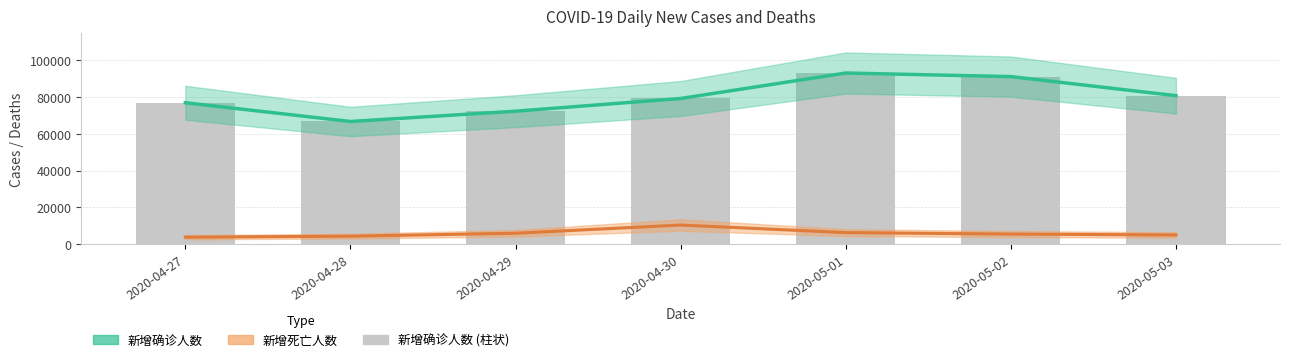

Reading left to right, list all the values displayed in this chart.

新增确诊人数 (趋势): 76899	66706	72300	79213	93062	91116	80733
新增死亡人数 (趋势): 3792	4337	5922	10381	6273	5469	4995
新增确诊人数: 76899	66706	72300	79213	93062	91116	80733